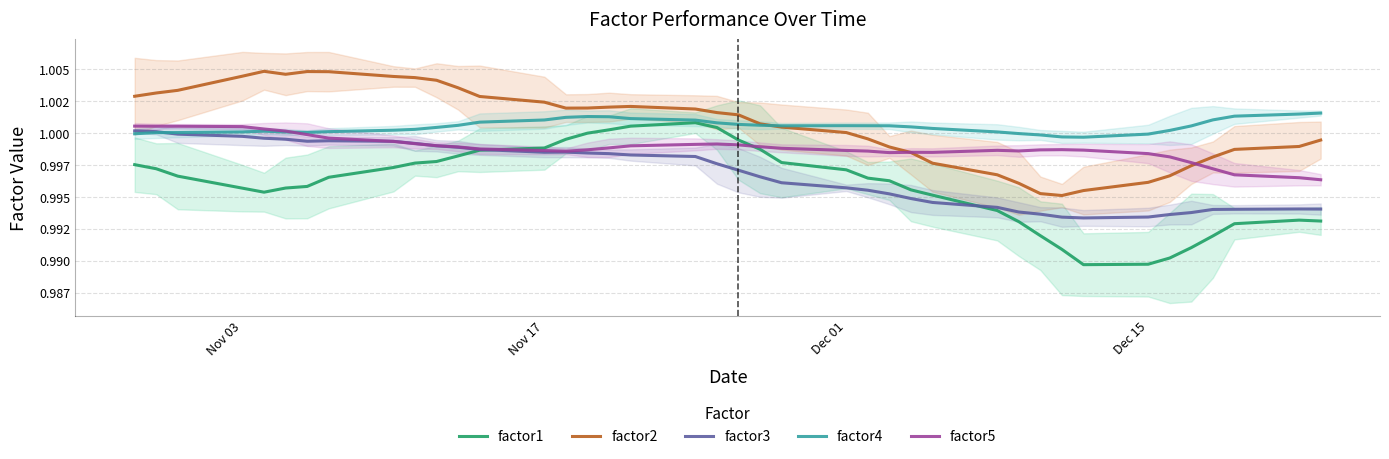

What is the average value of the factor3 series?

1.0